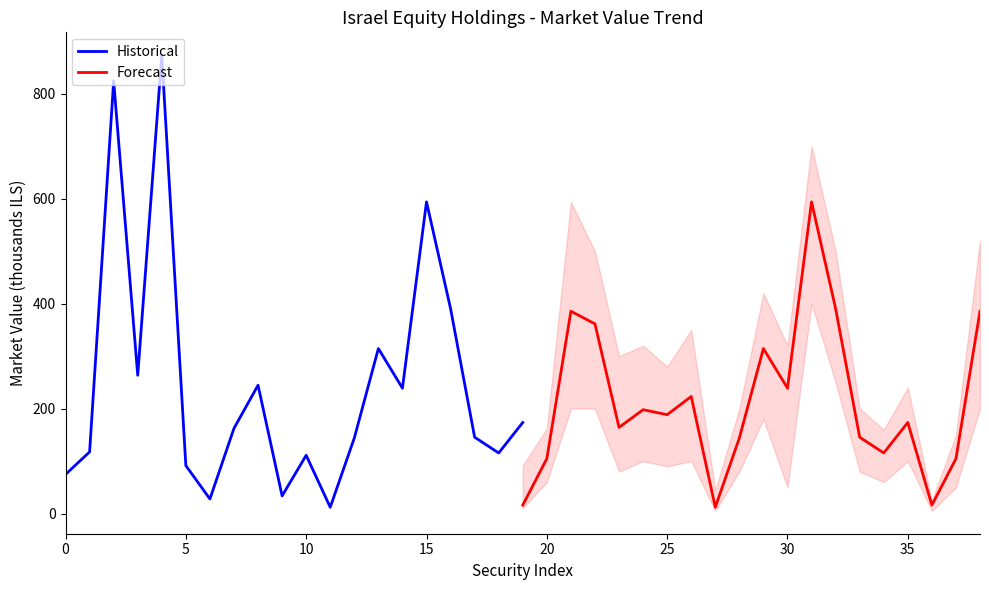

What are all the series names shown in the legend?

Historical, Forecast